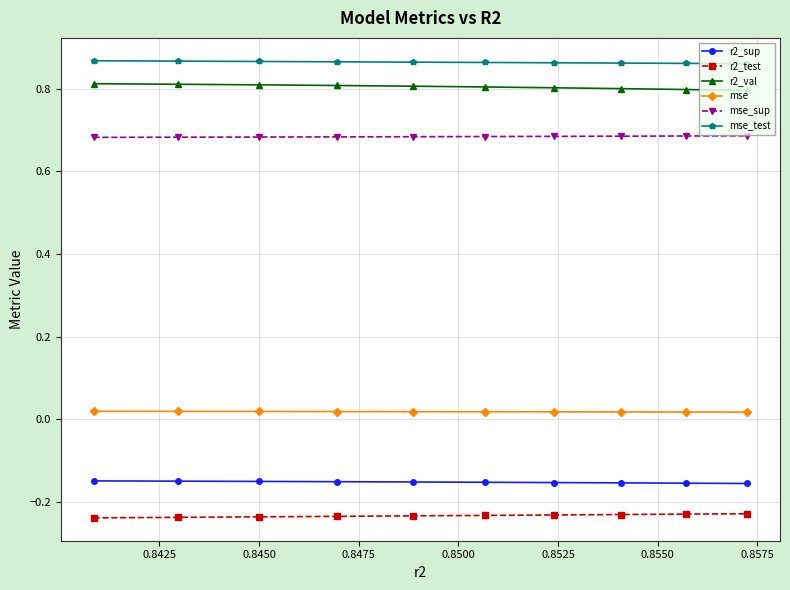

How many lines are shown in the chart?

6